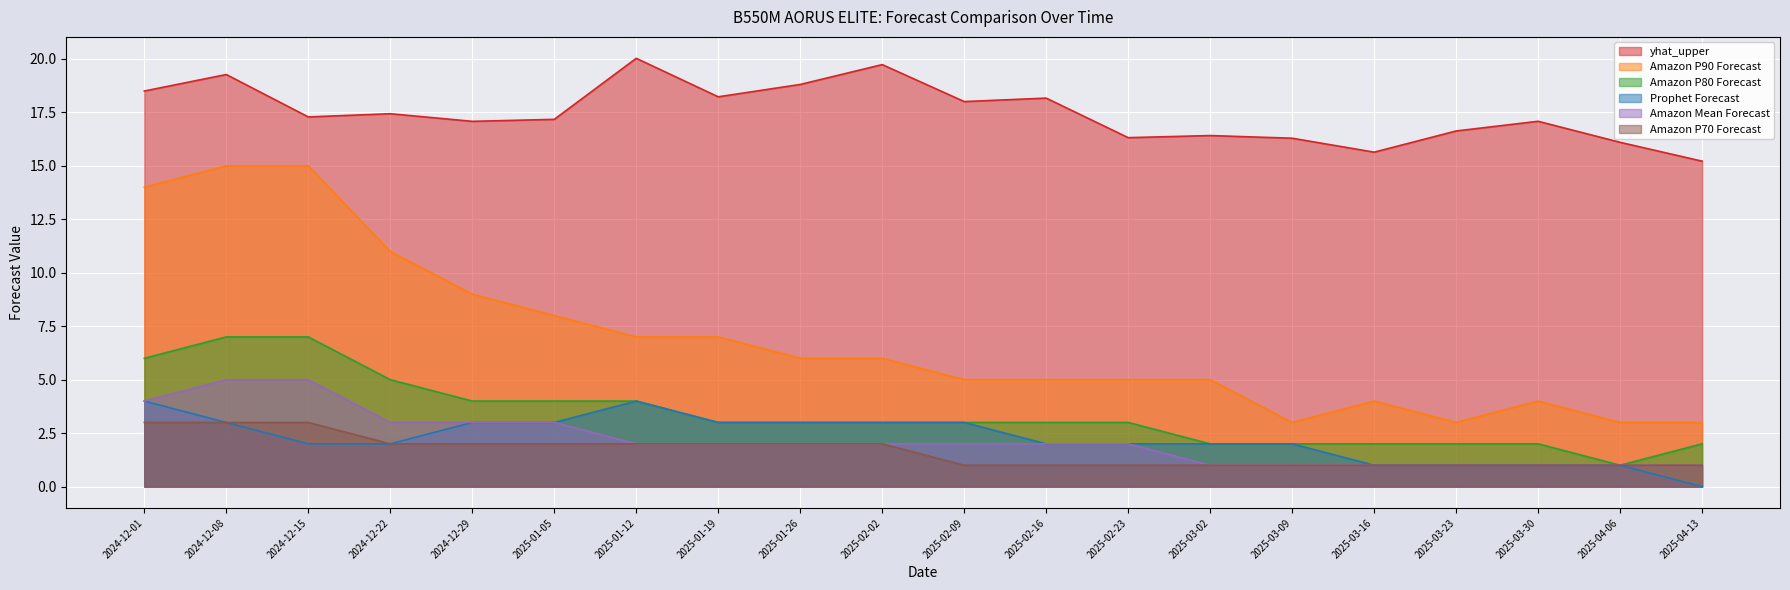

True or false: Amazon P90 Forecast and Amazon P70 Forecast cross at least once.

False